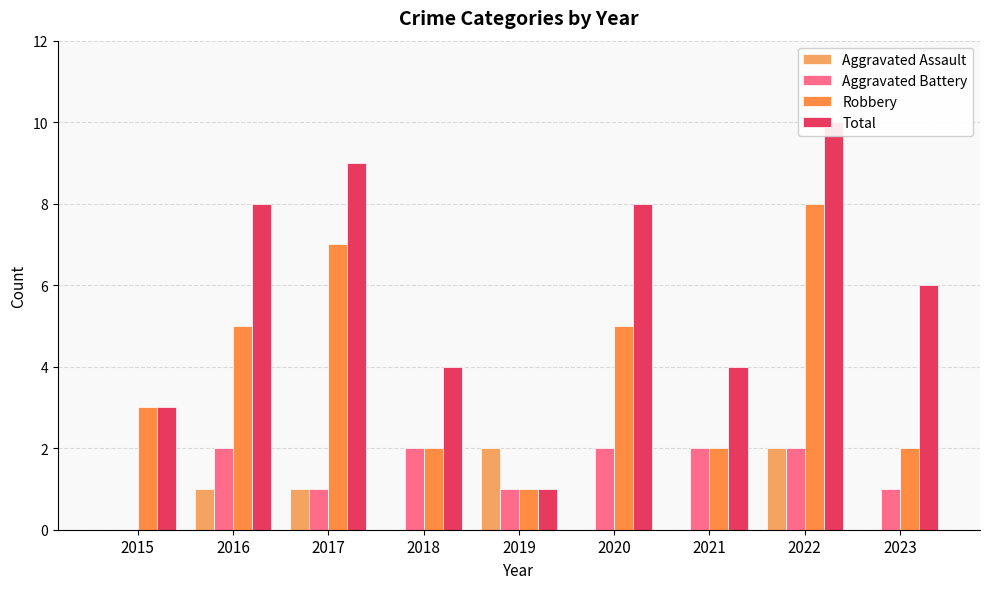

Is the value of Total at 2021 greater than the value of Robbery at 2022?

No